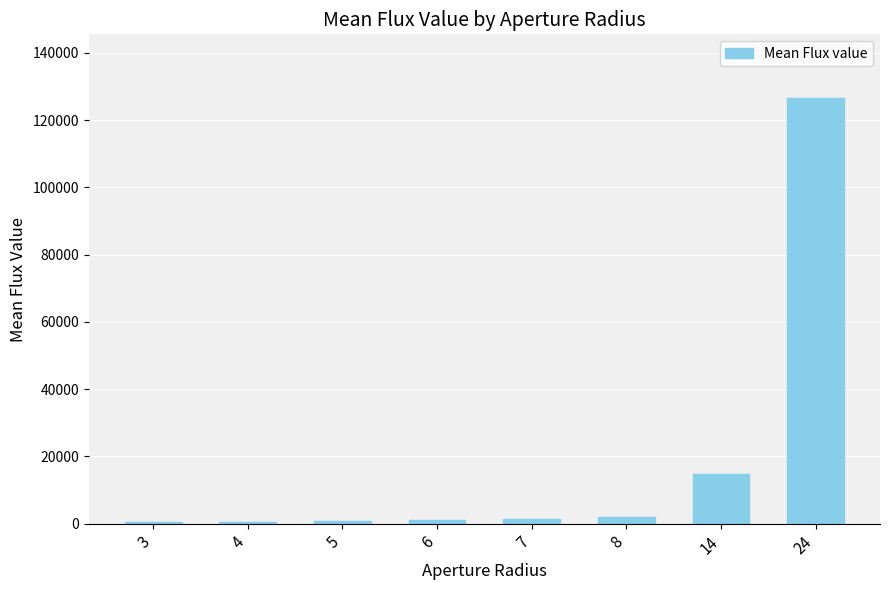

What is the greatest value displayed?

126545.0